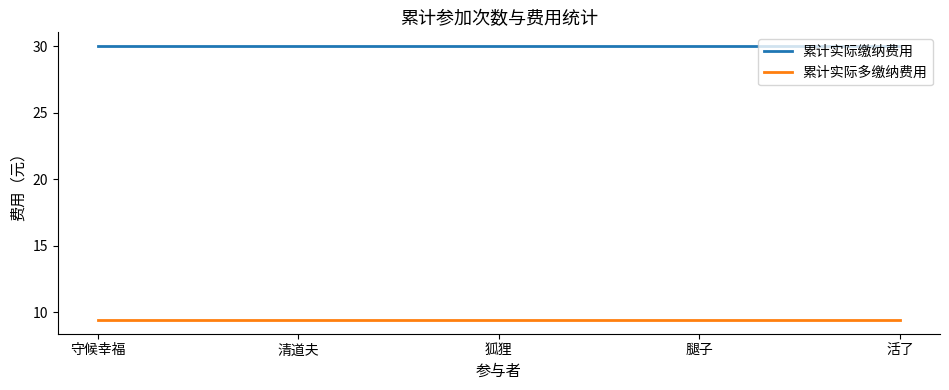

What is the spread (max minus min) of values at 腿子?

20.6